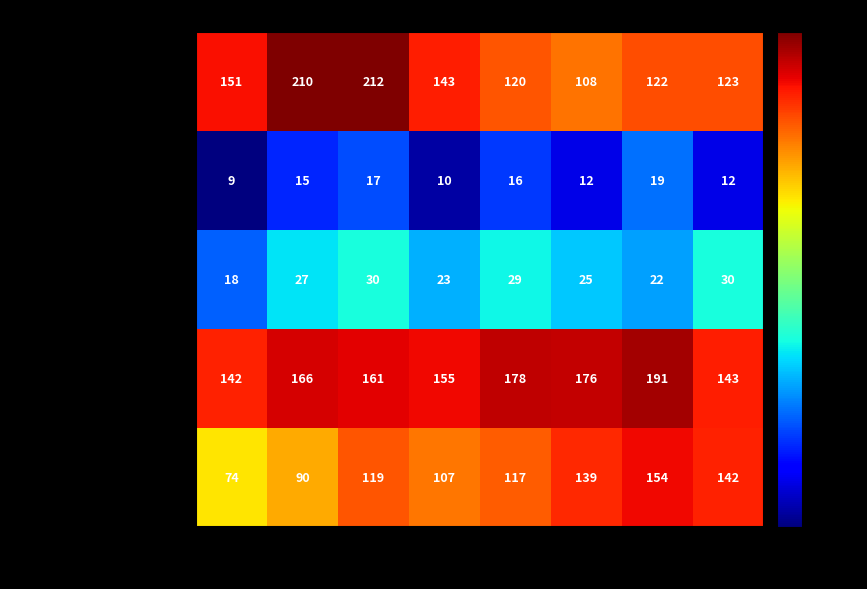

Which series has the largest total across all categories?

Aggravated Battery